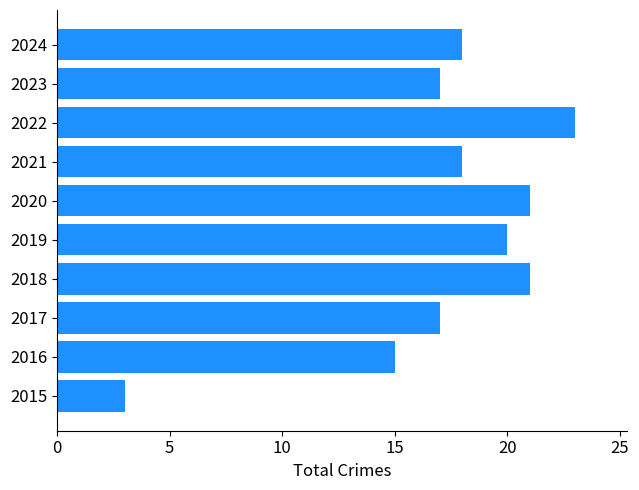

True or false: the data shows 3 at 2015.

True